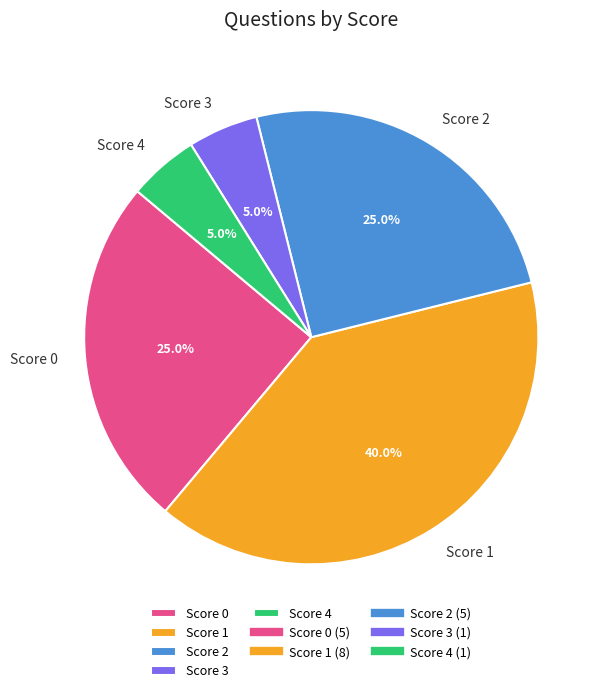

Which slice is the largest?

Score 1